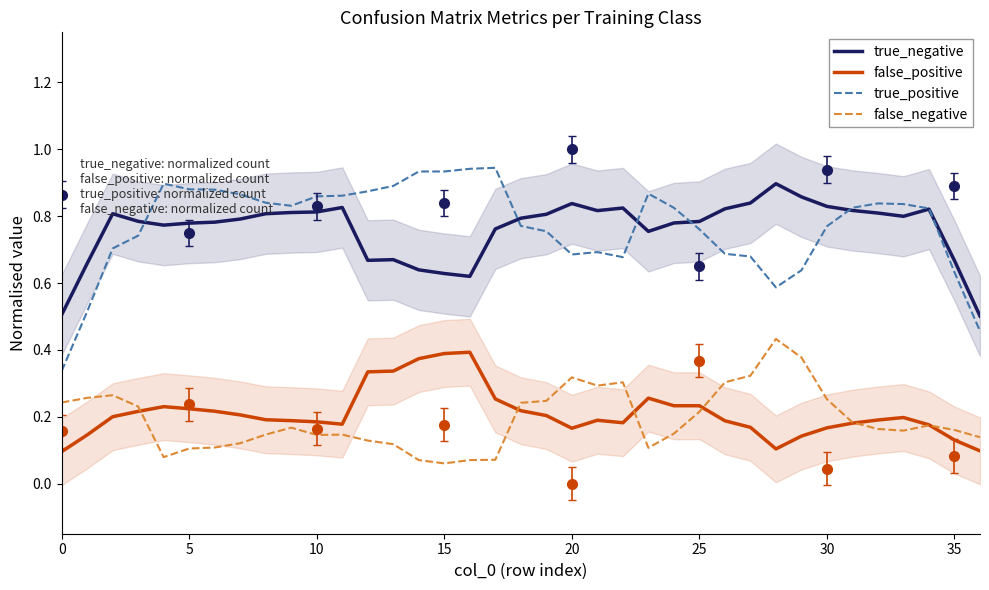

What is the sum of all true_negative values?

28.2